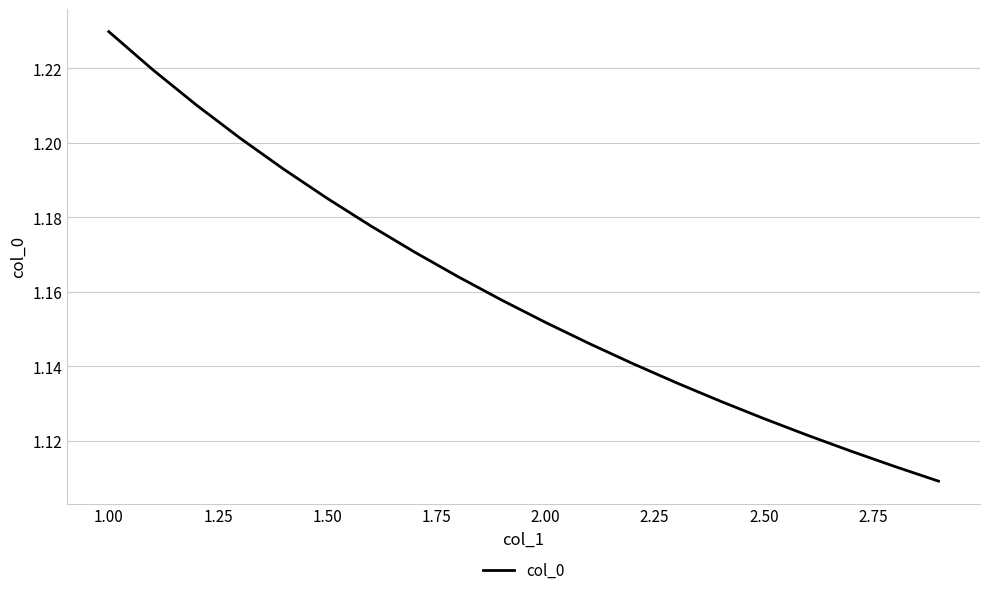

Is this an area chart (filled region under the line)?

No